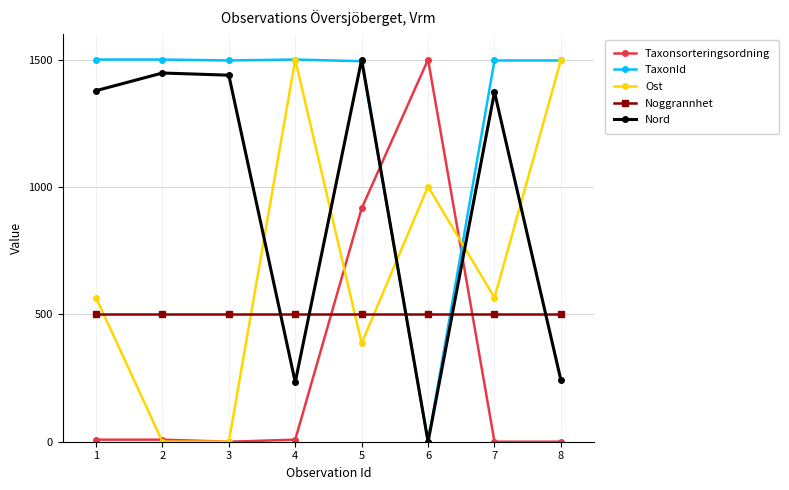

Where do Ost and Nord first cross each other?

3 and 4